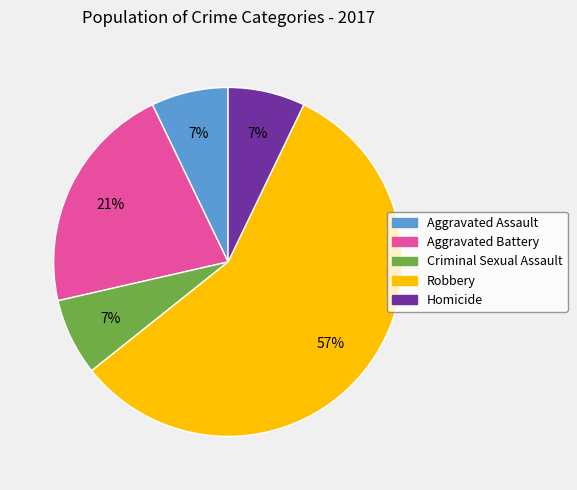

To the nearest percent, what is the average slice percentage?

20%